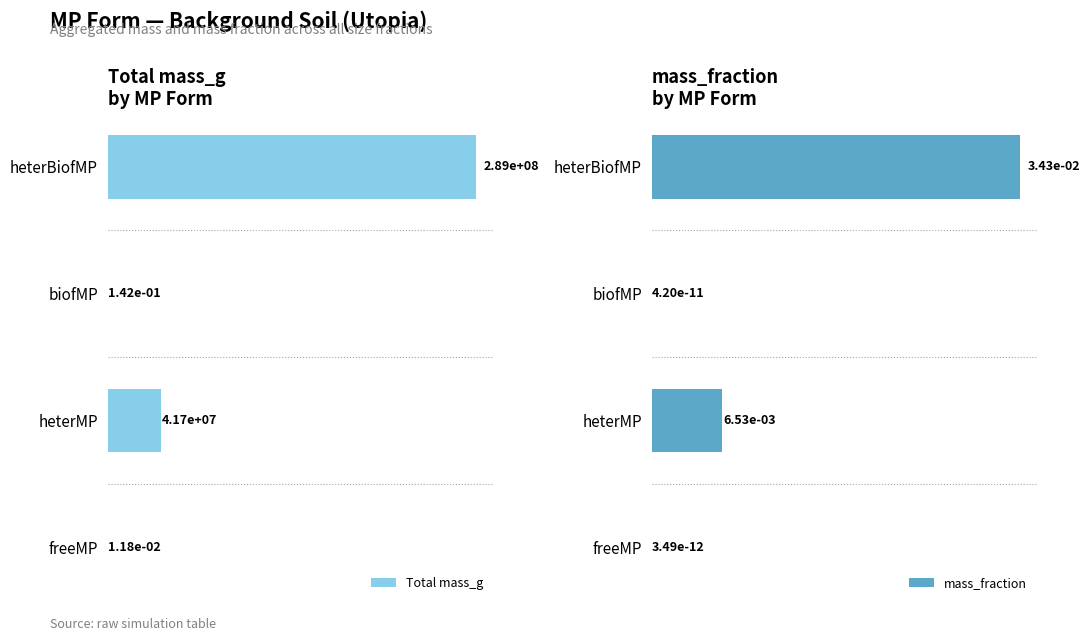

Which category has the highest value in the Total mass_g series?

heterBiofMP